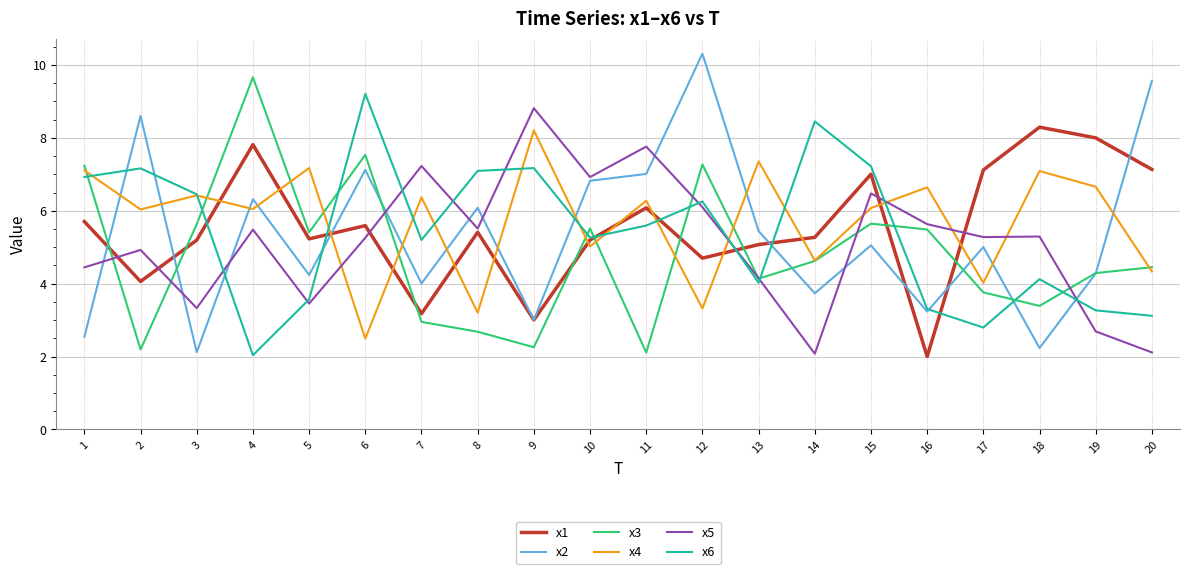

What is the sum of all x3 values?

96.2